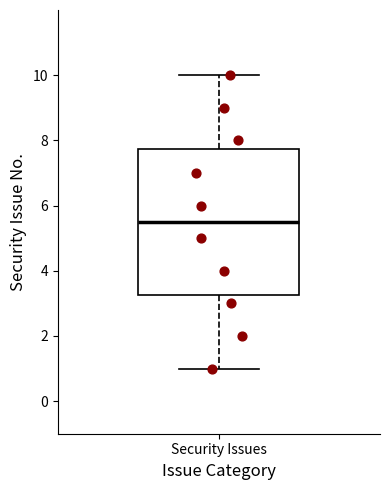

Where does the lower whisker of the box for Security Issues end on the y-axis? The values are not printed on the chart, so give them approximately, as read against the axis.

1.0